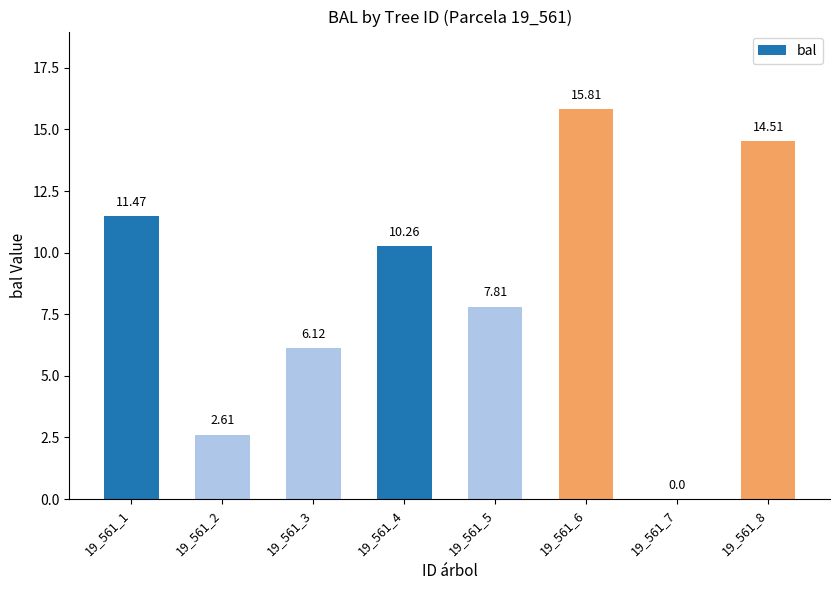

Reading left to right, list all the values displayed in this chart.

11.5	2.6	6.1	10.3	7.8	15.8	0.0	14.5